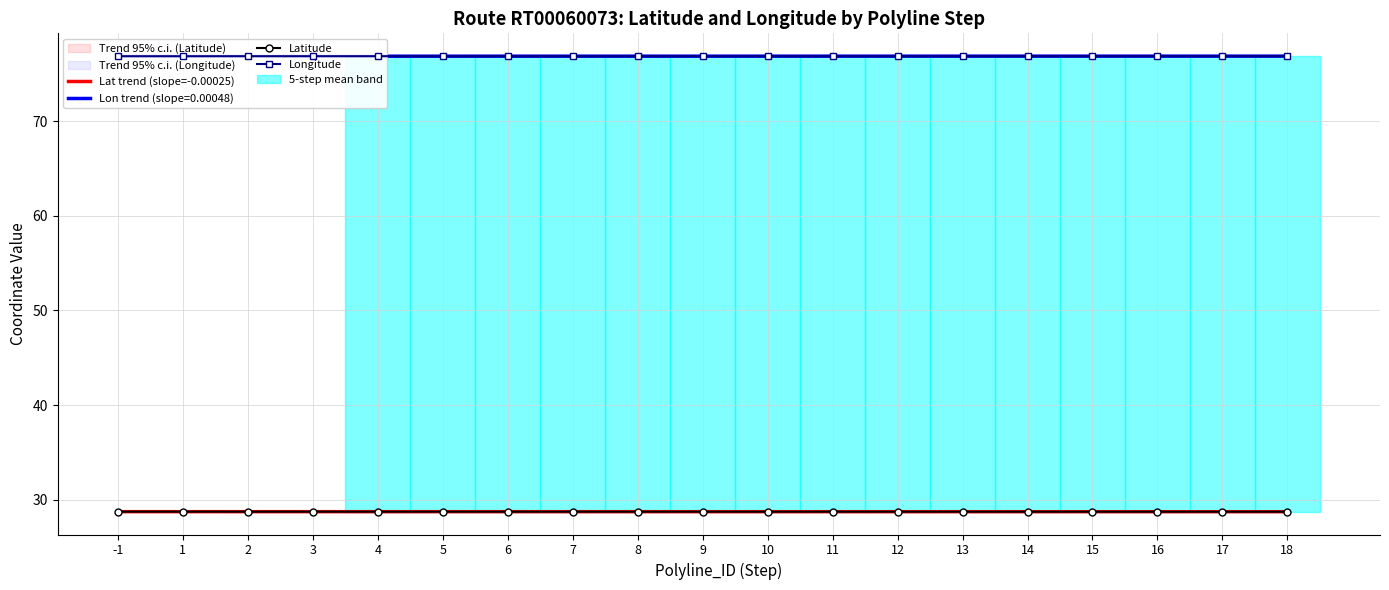

Is it true that Latitude equals 51.1 at 8?

False